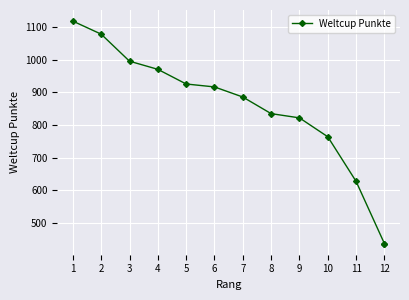

What is the minimum value shown in the chart?

436